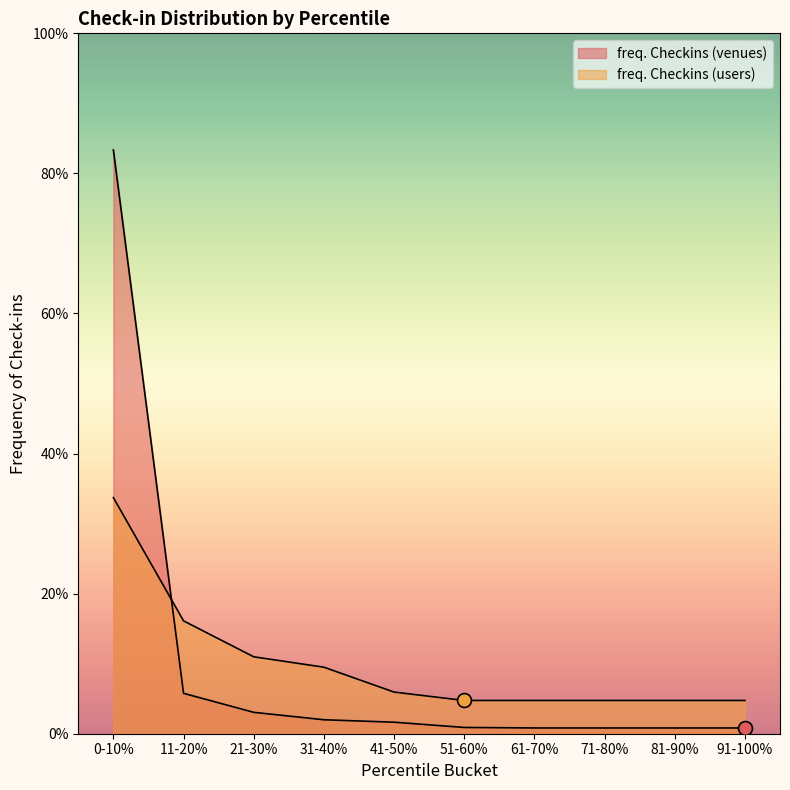

What is the total value across all series at 91-100%?

0.1